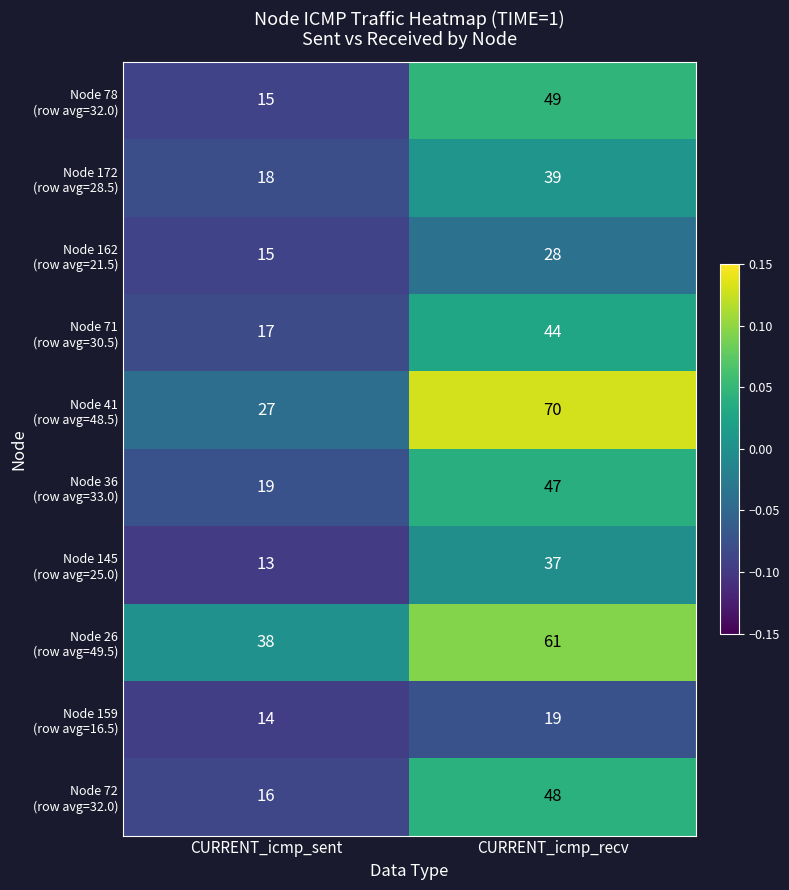

What is the minimum value shown in the chart?

13